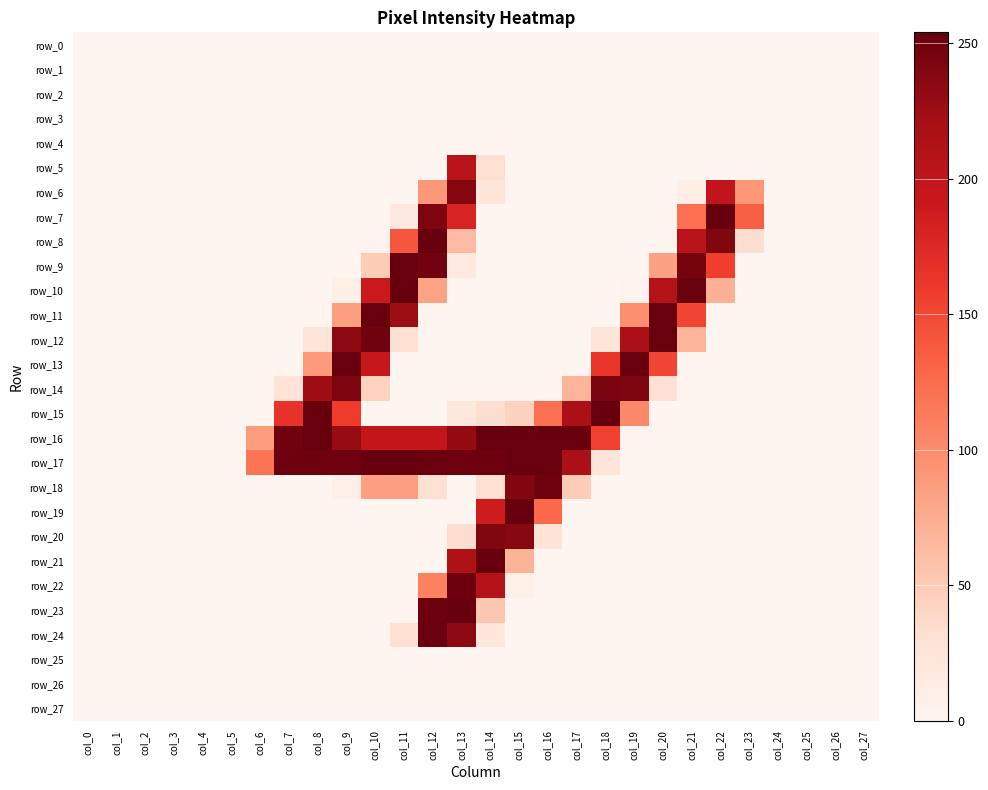

What is the difference between the maximum and minimum values in the row_13 series?

254